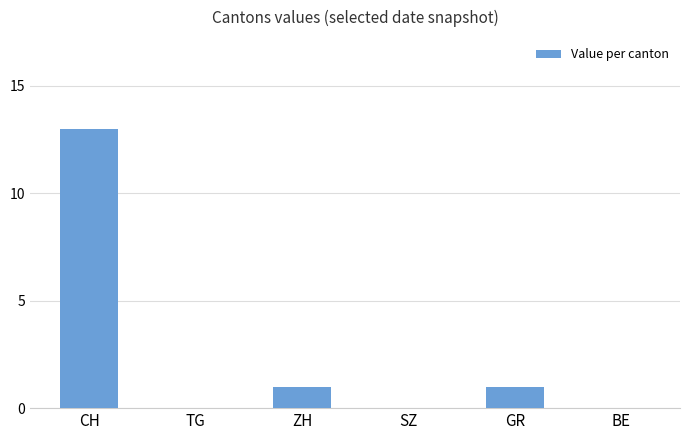

Reading right to left, list all the values displayed in this chart.

0	1	0	1	0	13